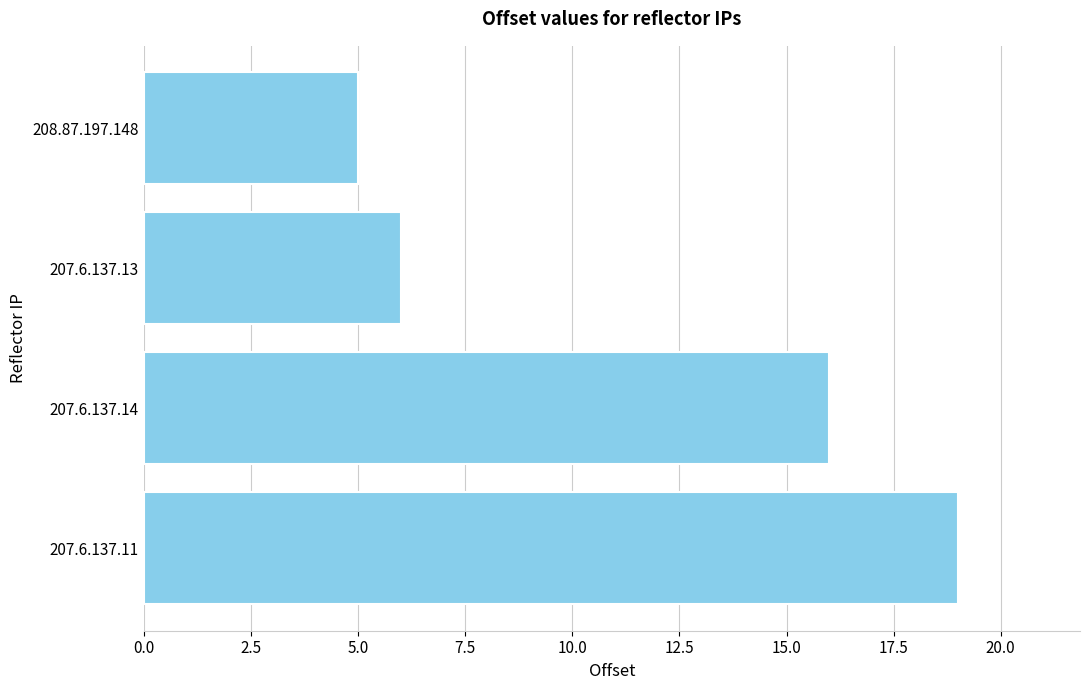

List the labels in order of value, smallest first.

208.87.197.148, 207.6.137.13, 207.6.137.14, 207.6.137.11